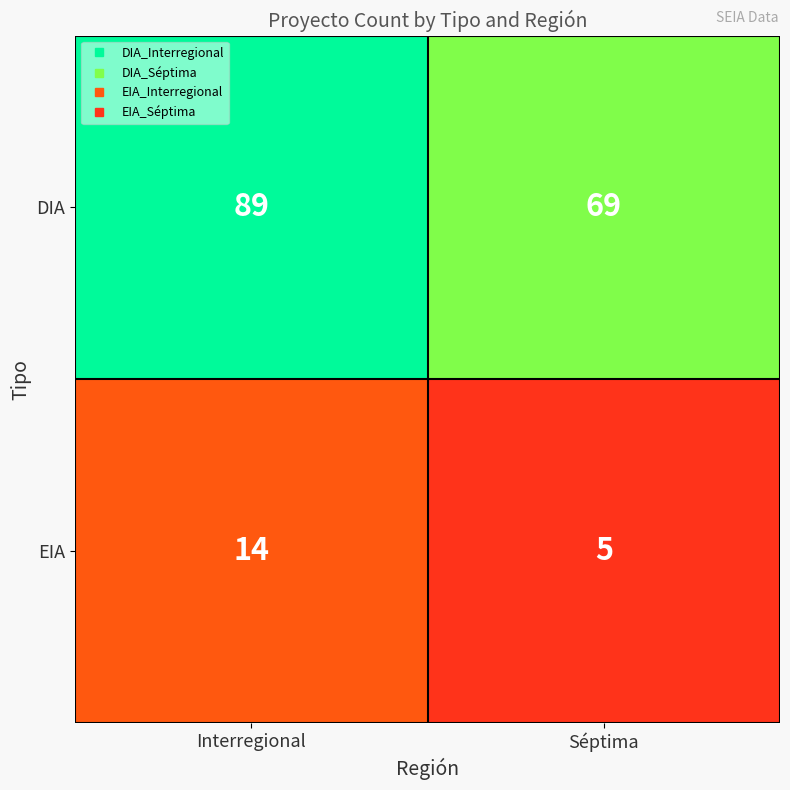

What is the difference between the DIA values at Séptima and Interregional?

20